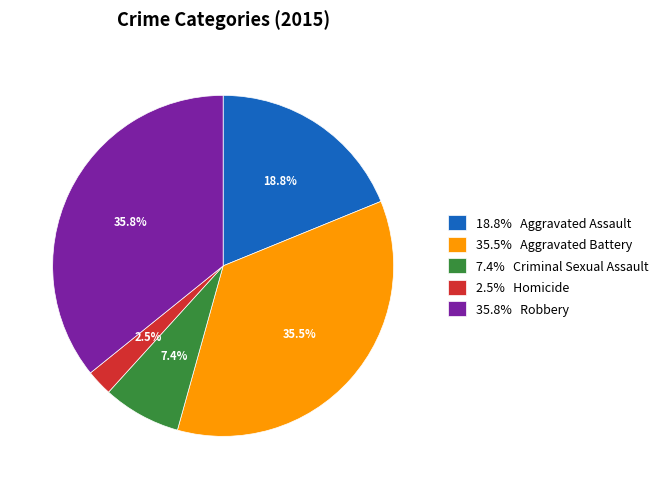

Is the sum of 7.4% Criminal Sexual Assault and 2.5% Homicide greater than half?

No